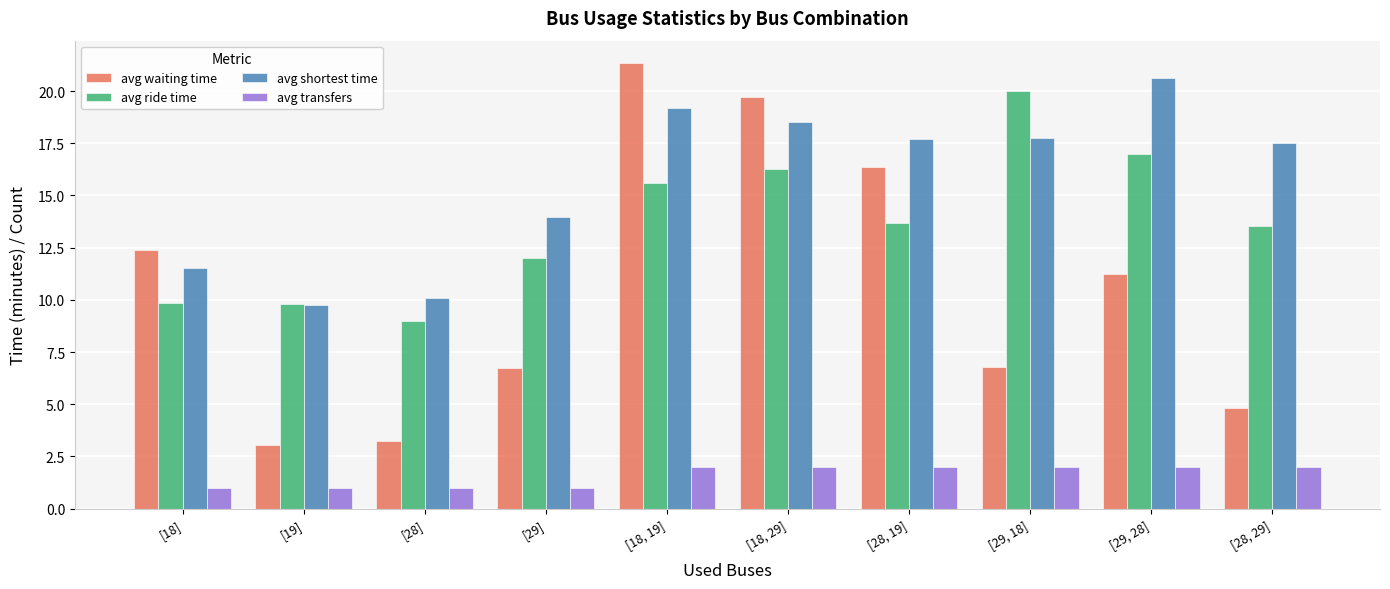

What is the label of the 10th bar from the left?

[28, 29]